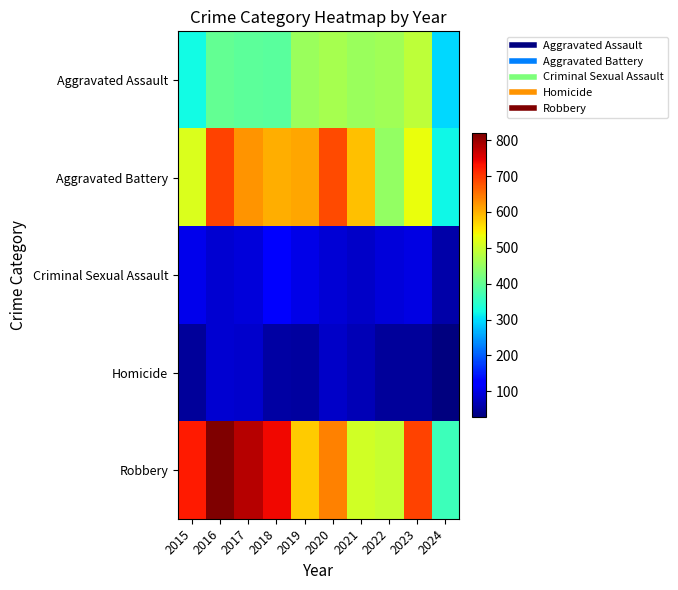

Reading right to left, extract all data points from this chart.

Aggravated Assault: 2024=296	2023=488	2022=458	2021=452	2020=466	2019=452	2018=392	2017=396	2016=402	2015=323
Aggravated Battery: 2024=322	2023=530	2022=446	2021=587	2020=686	2019=608	2018=600	2017=623	2016=691	2015=515
Criminal Sexual Assault: 2024=59	2023=97	2022=93	2021=81	2020=89	2019=102	2018=123	2017=91	2016=87	2015=105
Homicide: 2024=29	2023=48	2022=49	2021=69	2020=81	2019=53	2018=56	2017=82	2016=87	2015=50
Robbery: 2024=363	2023=690	2022=495	2021=506	2020=637	2019=577	2018=741	2017=780	2016=819	2015=726